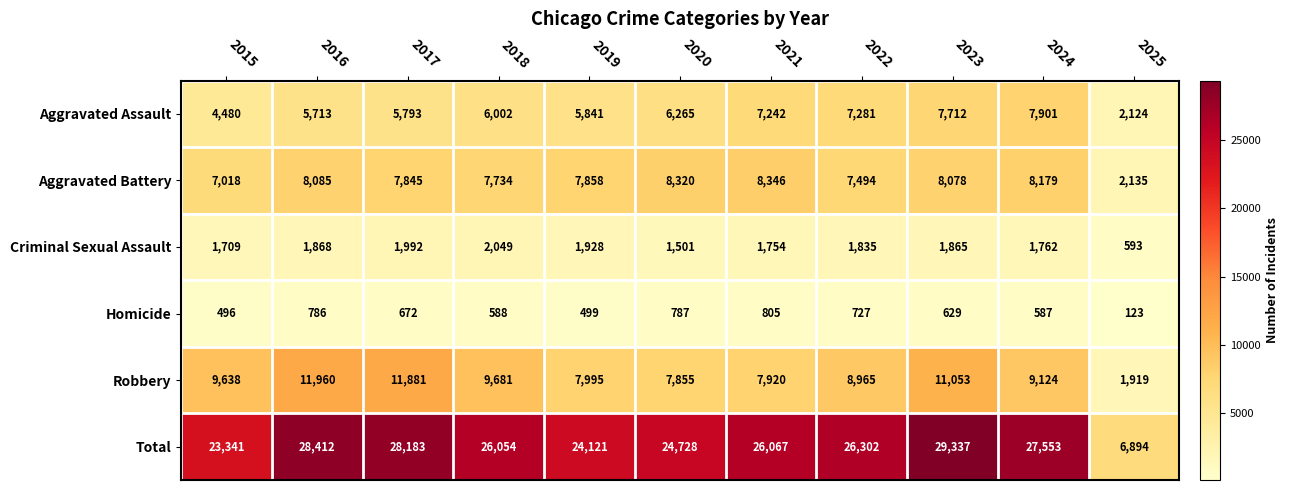

What is the average value of the Criminal Sexual Assault series?

1714